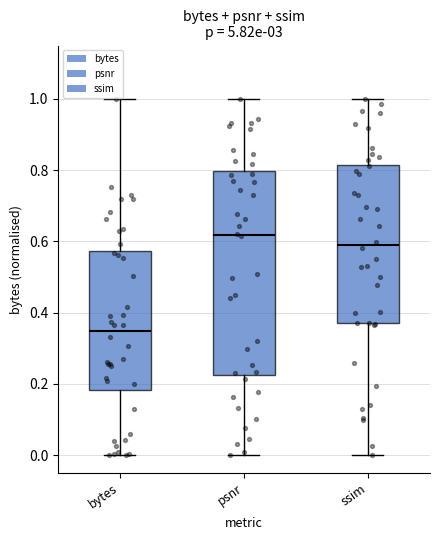

Reading left to right, transcribe this box plot: for each box, give where its median line is, the range the box spans, and where its two whiskers end, as read against the y-axis. The values are not printed on the chart, so give them approximately, as read against the axis.

bytes: median 0.34, box 0.18 to 0.58, whiskers 0.00 to 1.00
psnr: median 0.62, box 0.22 to 0.80, whiskers 0.00 to 1.00
ssim: median 0.60, box 0.38 to 0.82, whiskers 0.00 to 1.00